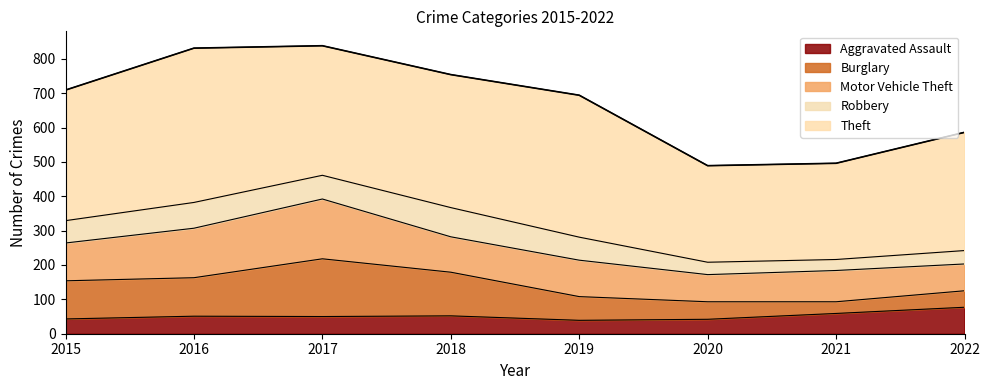

What is the sum of all Theft values?

2911